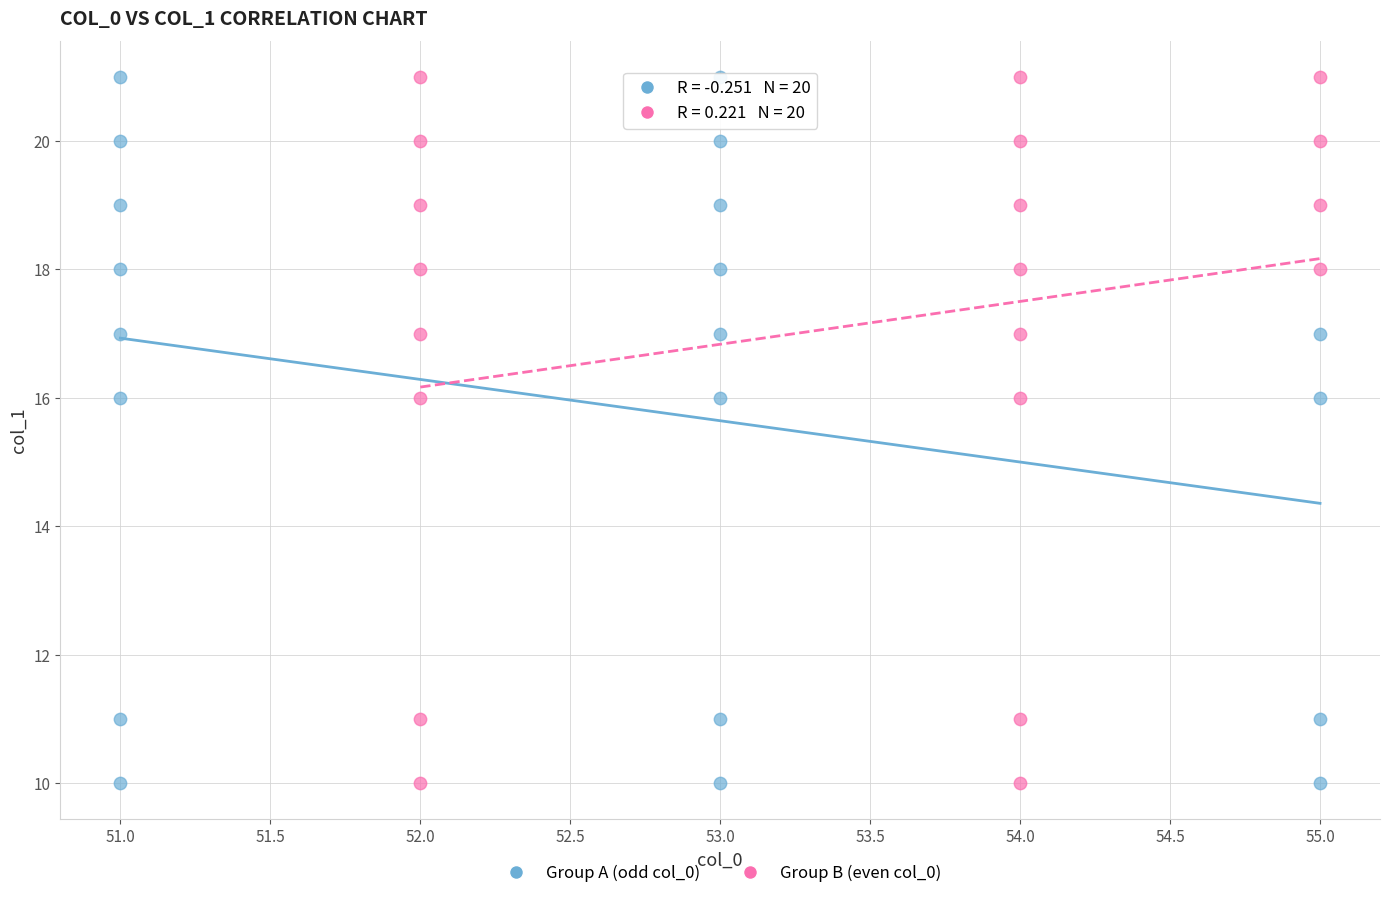

What are all the series names shown in the legend?

Group A (odd col_0), Group B (even col_0)